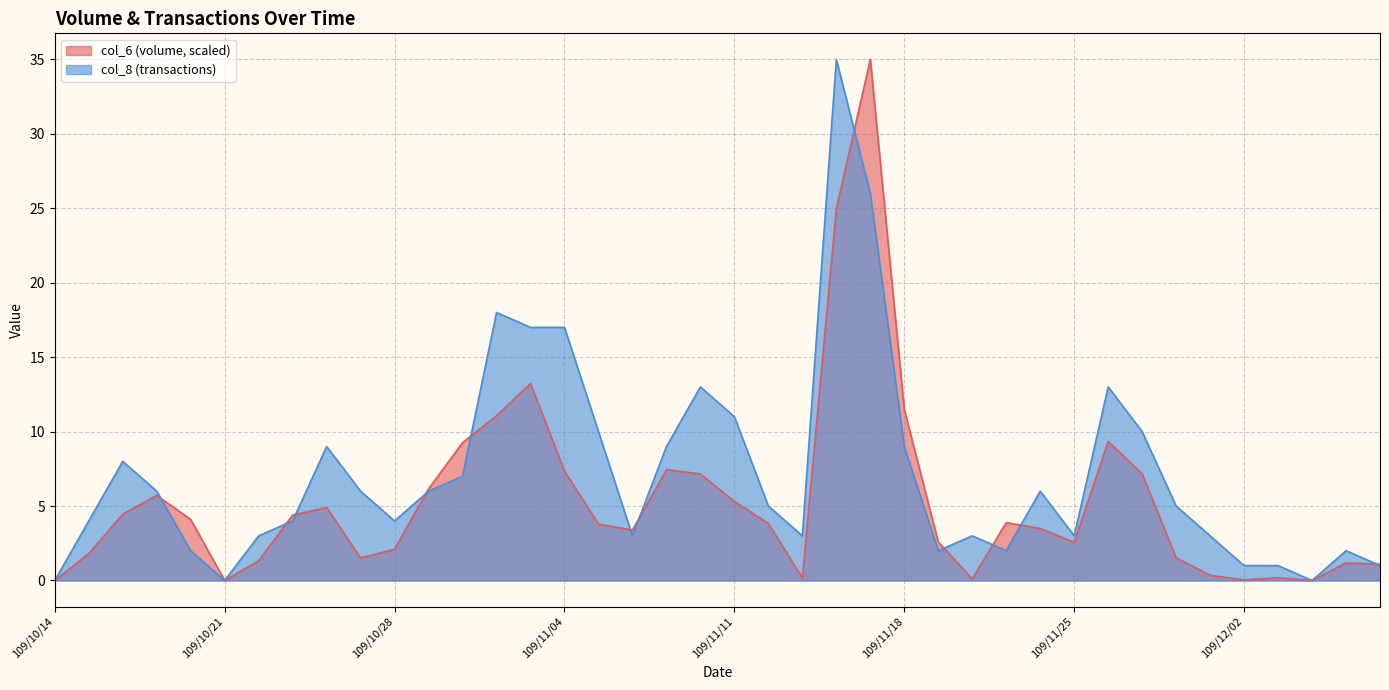

True or false: col_6 and col_8 intersect in this chart.

True